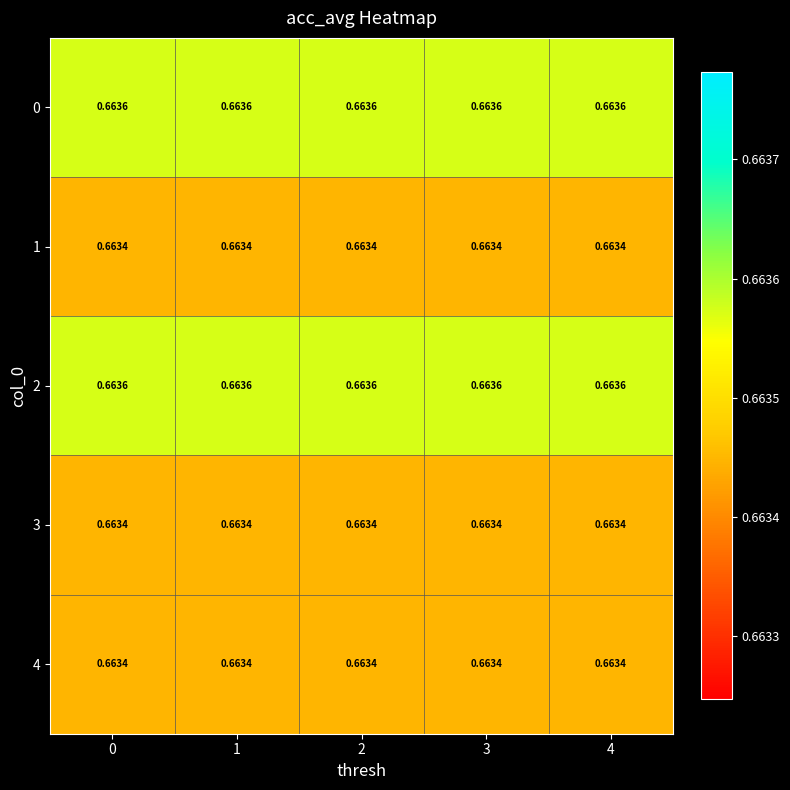

Reading left to right, list all the values displayed in this chart.

0: 0=0.7	1=0.7	2=0.7	3=0.7	4=0.7
1: 0=0.7	1=0.7	2=0.7	3=0.7	4=0.7
2: 0=0.7	1=0.7	2=0.7	3=0.7	4=0.7
3: 0=0.7	1=0.7	2=0.7	3=0.7	4=0.7
4: 0=0.7	1=0.7	2=0.7	3=0.7	4=0.7